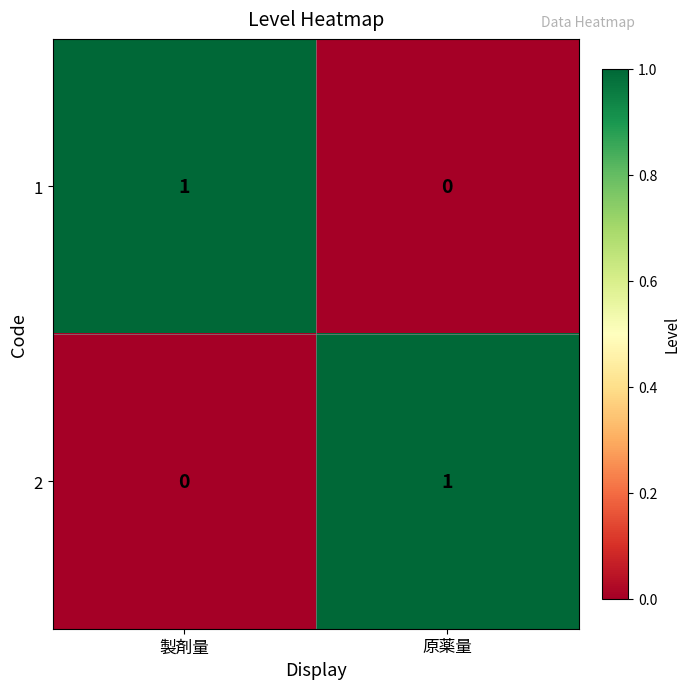

Where is 1 nearest to the value 0?

原薬量